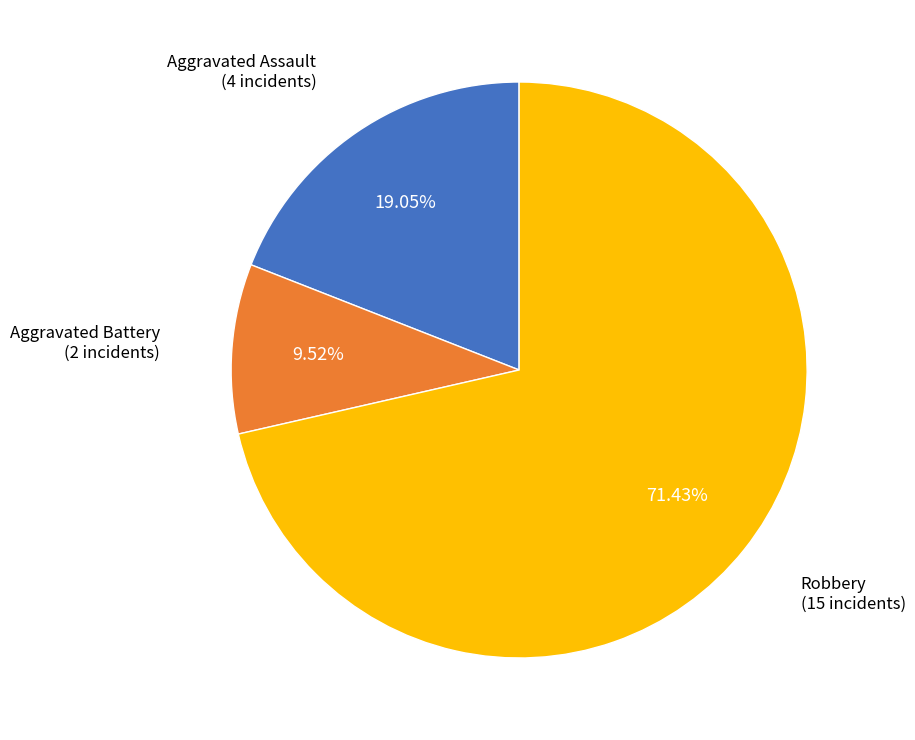

Is there a majority slice in this chart?

Yes